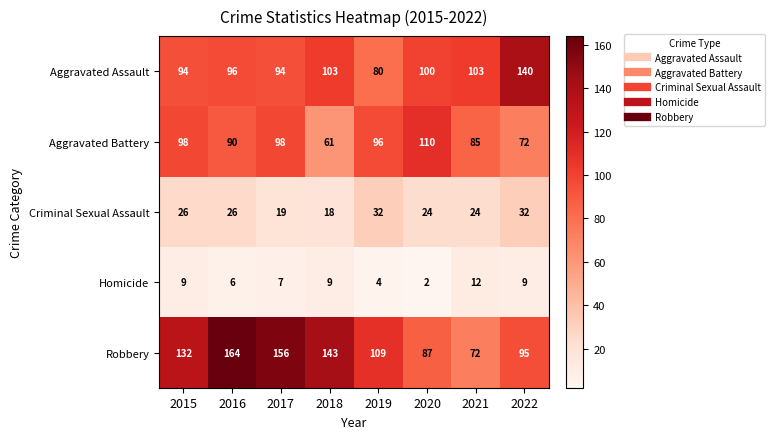

List the series in order of their peak value, highest first.

Robbery, Aggravated Assault, Aggravated Battery, Criminal Sexual Assault, Homicide